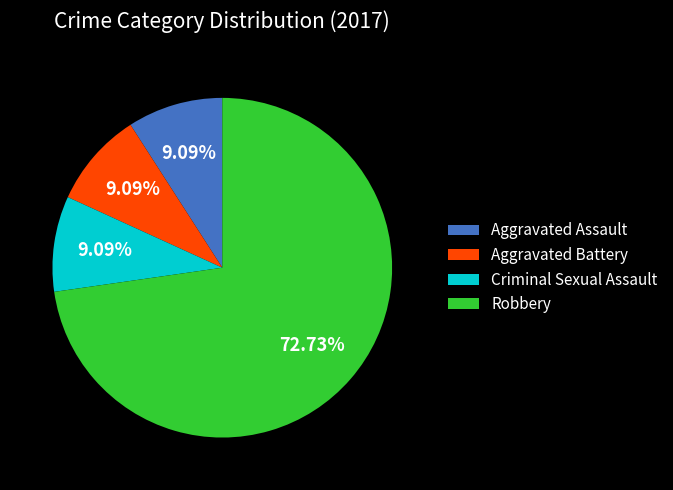

What is the largest slice in the pie chart?

Robbery